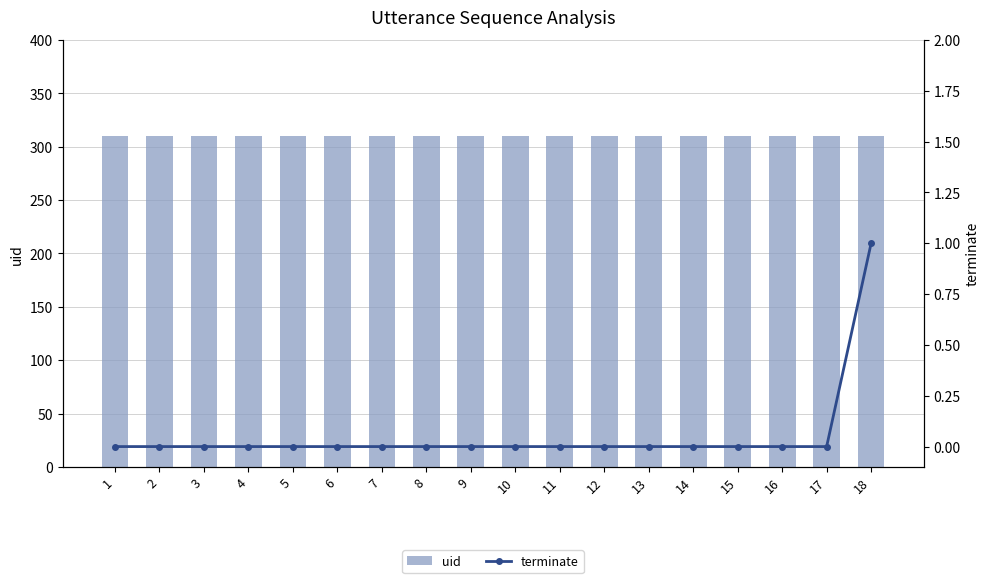

How many data points in terminate are above 0?

1